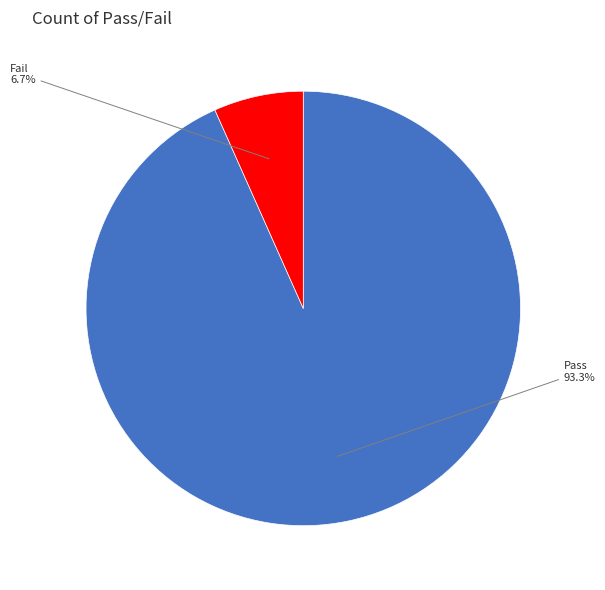

Is there a majority slice in this chart?

Yes